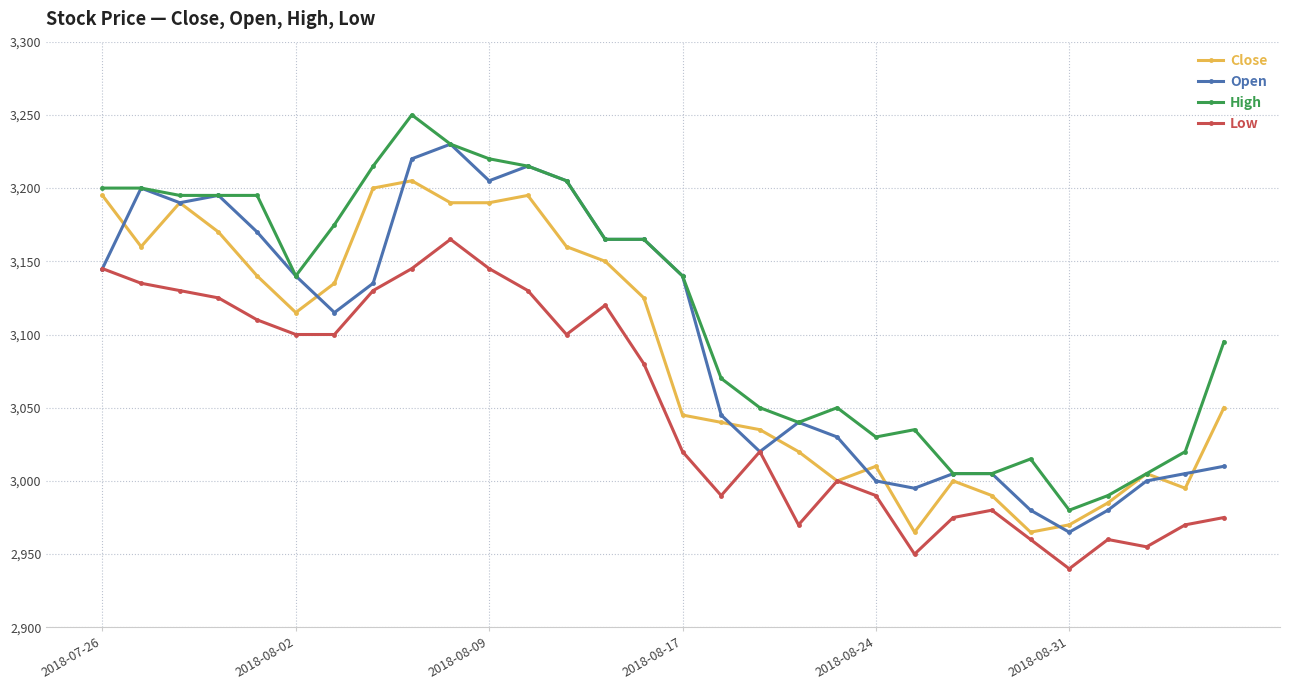

Which series has the largest total across all categories?

High